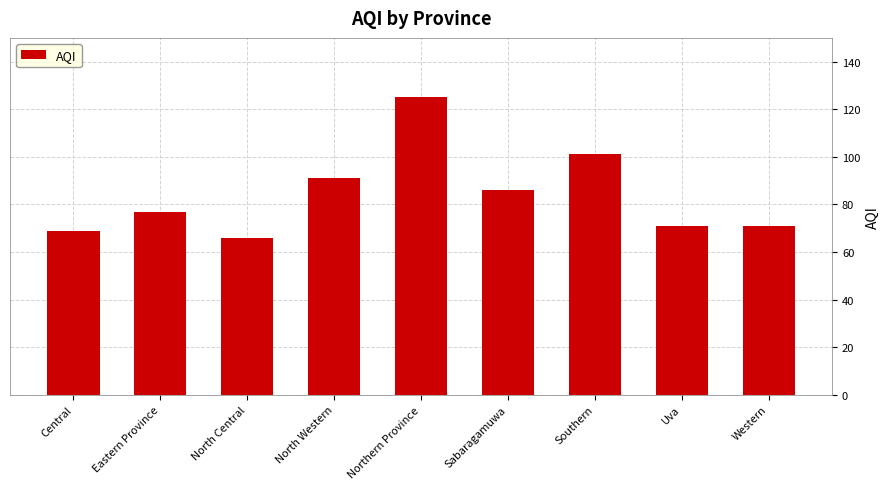

What is the label of the 1st bar from the right?

Western